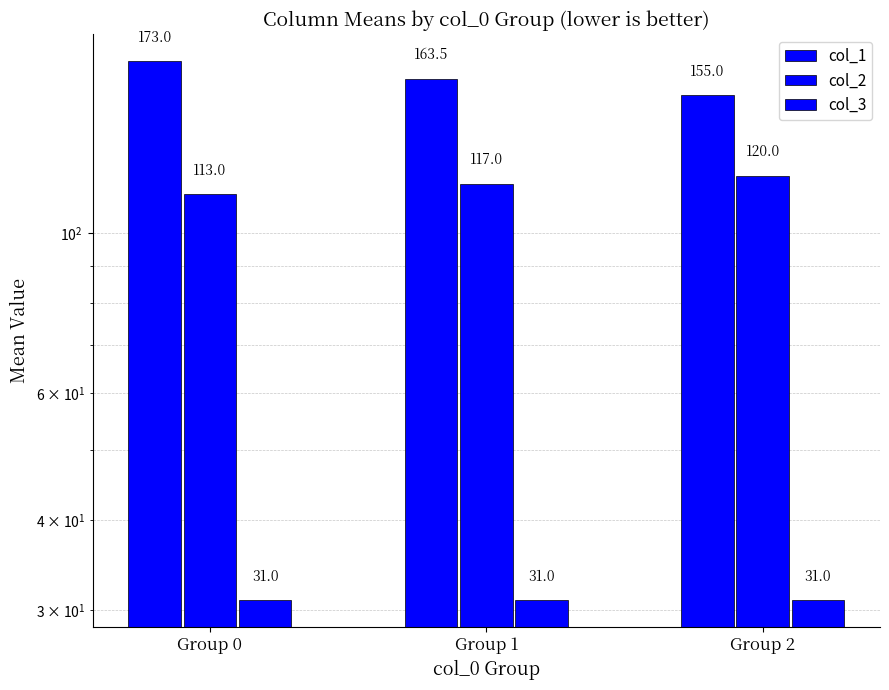

True or false: col_3 has a value of 42.4 at Group 0.

False